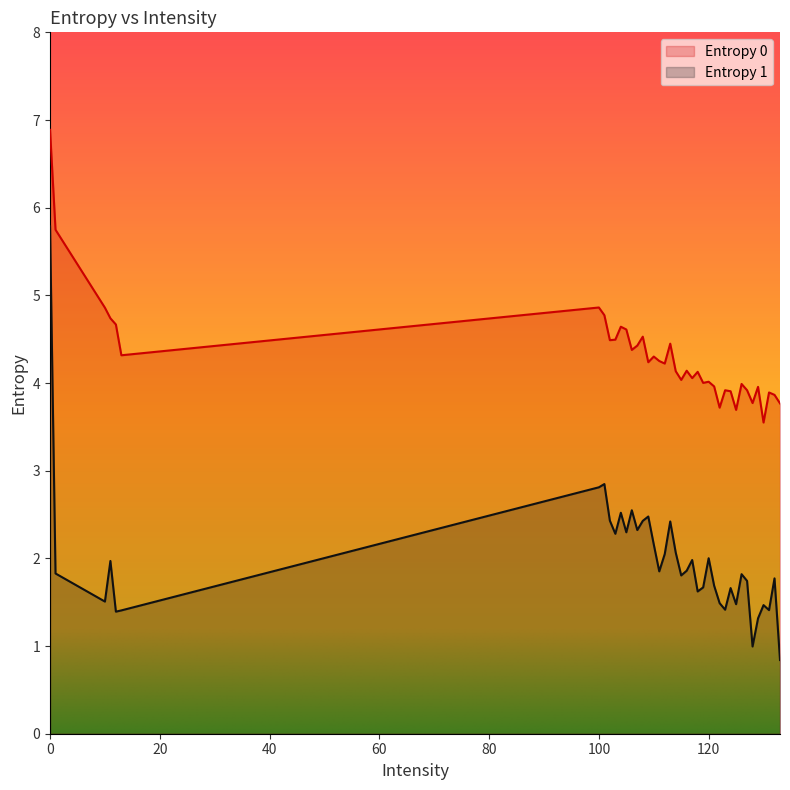

What is the spread (max minus min) of values at 106?

1.8